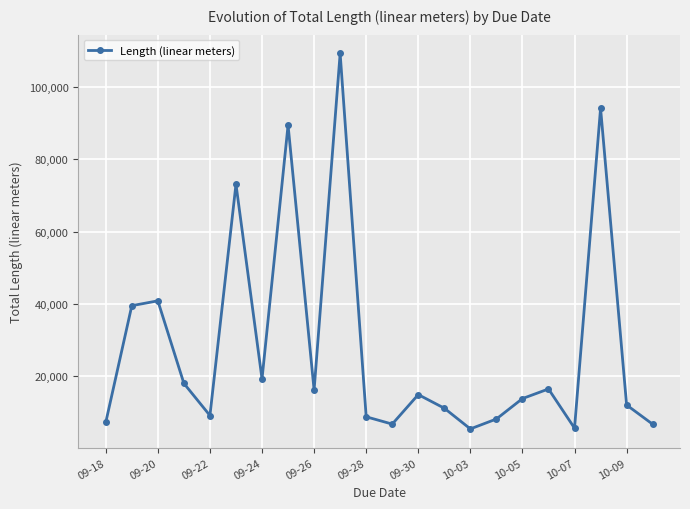

What is the smallest value displayed?

5490